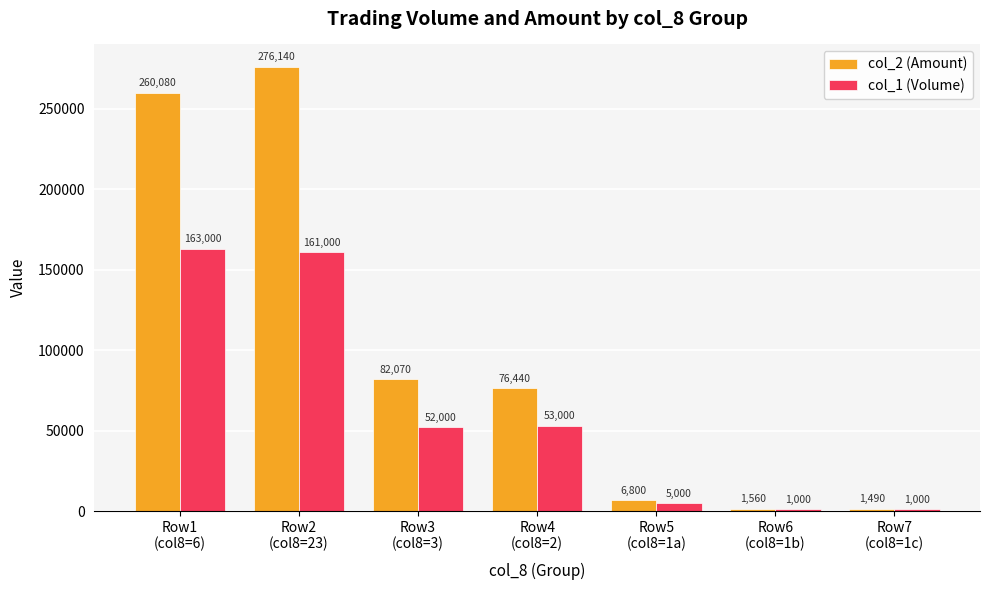

At Row6
(col8=1b), list the series in order from smallest to largest.

col_1 (Volume), col_2 (Amount)